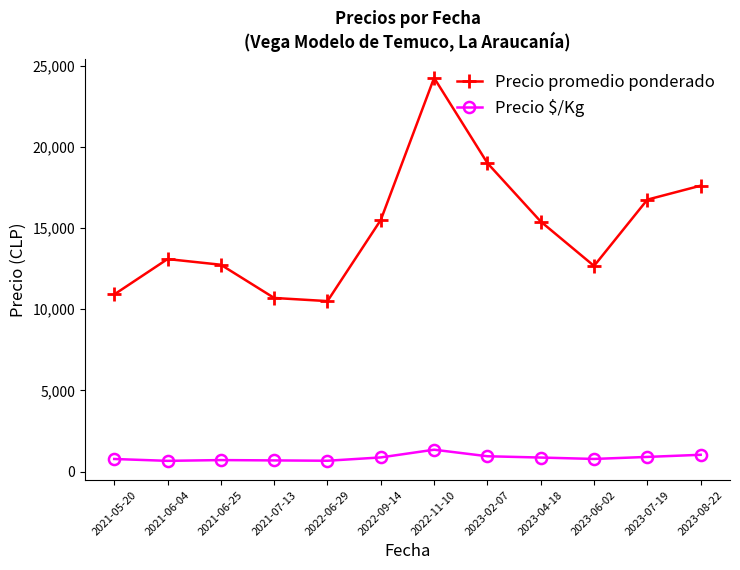

True or false: Precio $/Kg has more than 1 points higher than both neighbors.

True